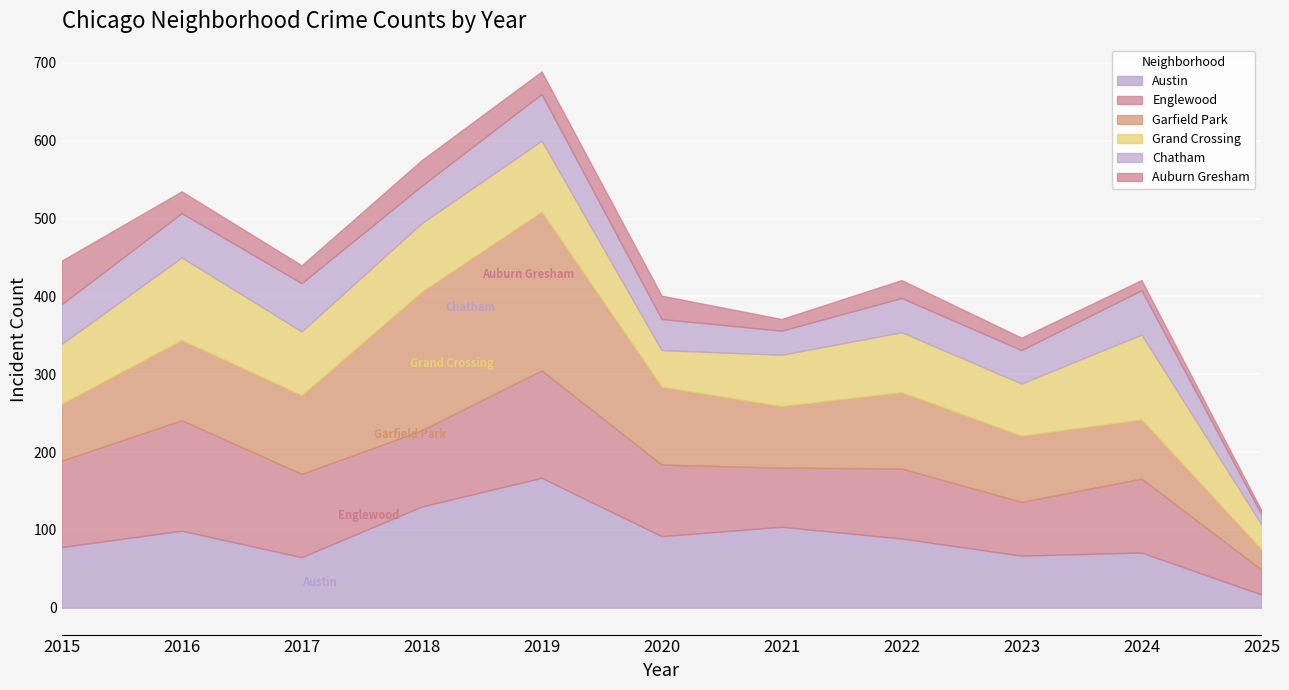

Is it true that Auburn Gresham equals 56 at 2015?

True